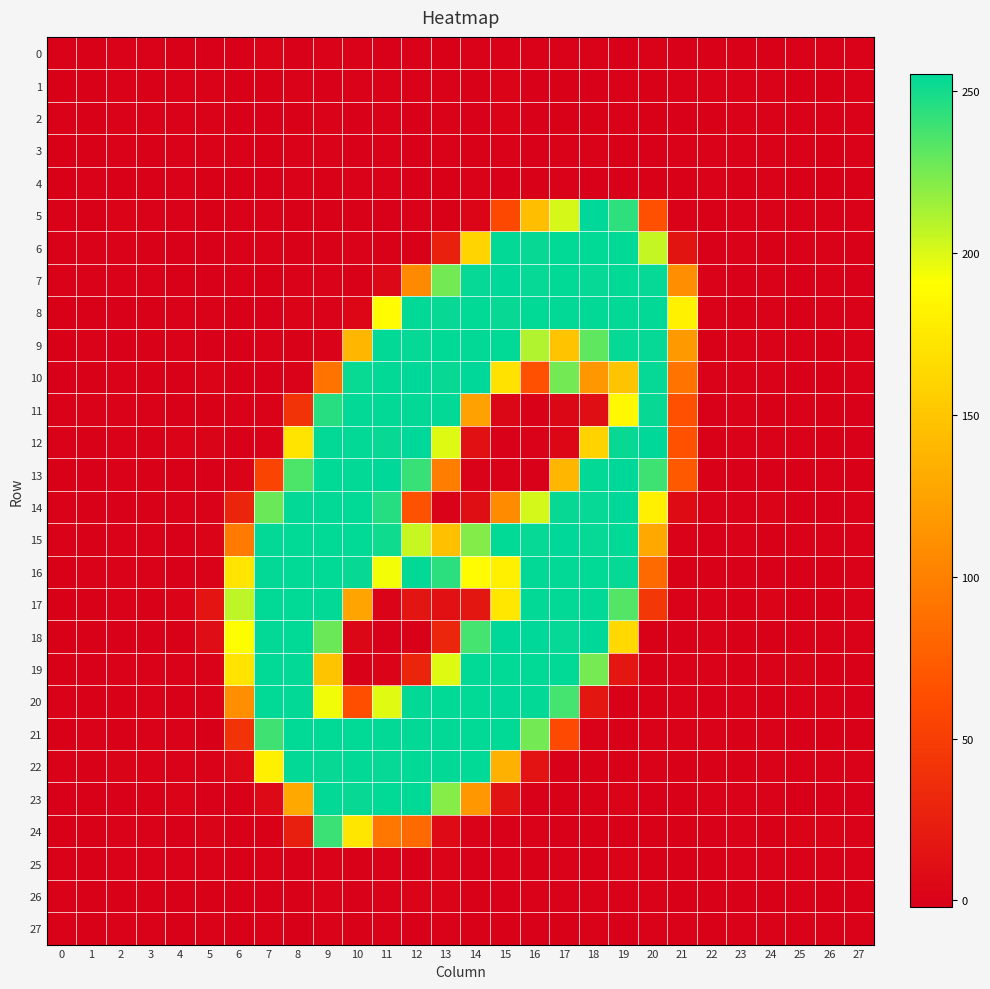

At how many categories does at least one series exceed 78?

16